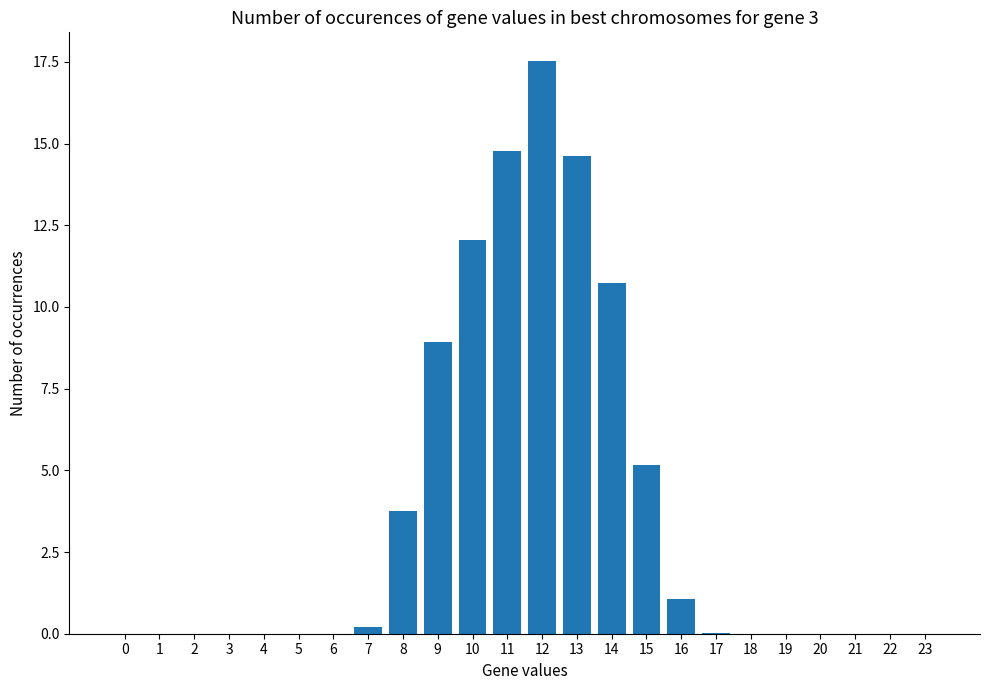

What is the sum of all values?

88.8